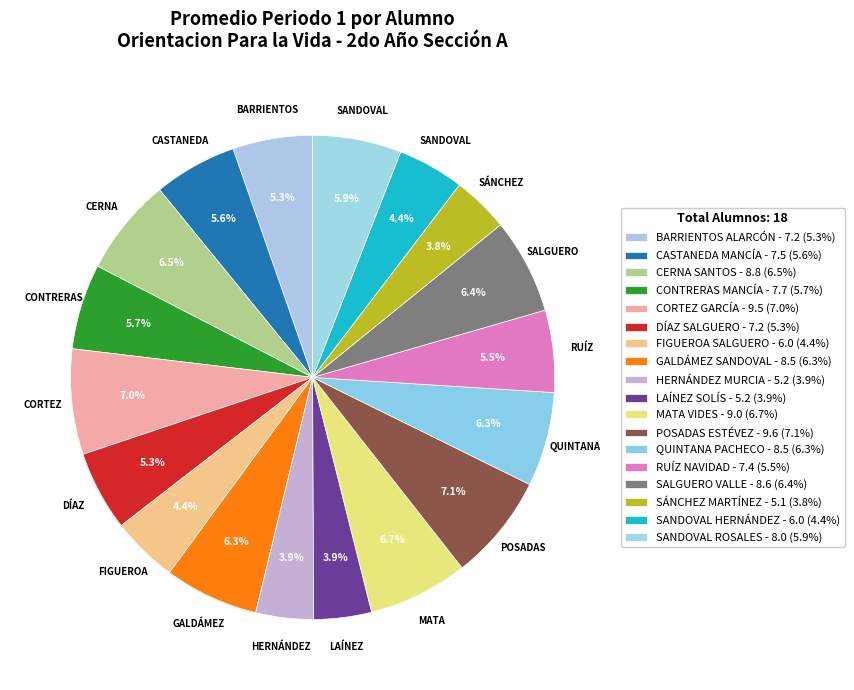

Is it true that CERNA SANTOS is 7% of the pie?

True